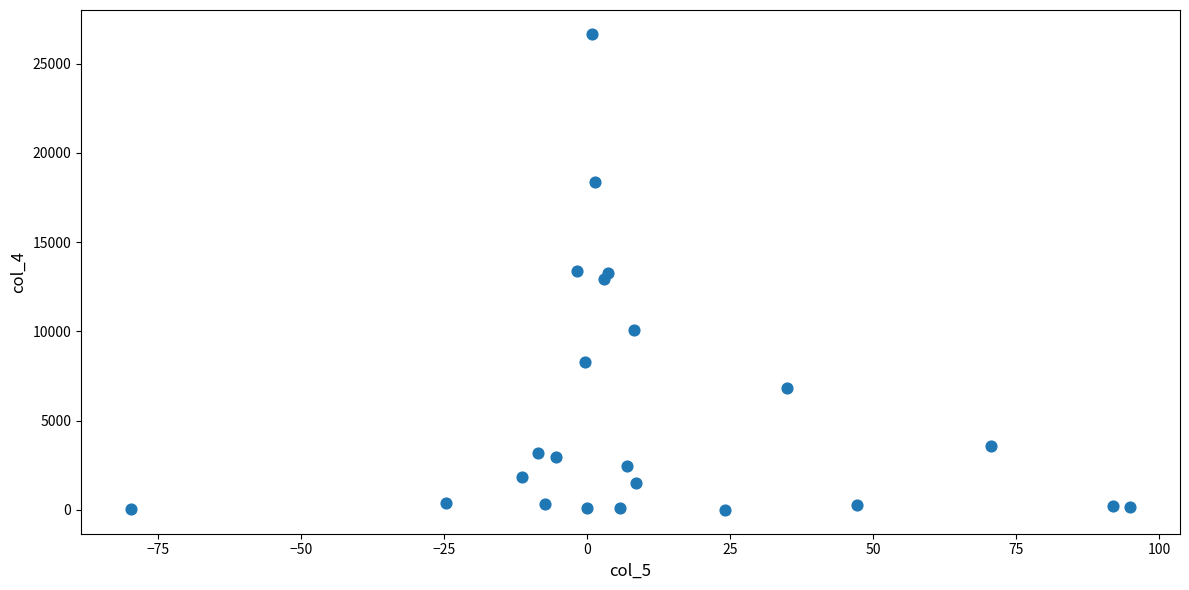

What is the range of X values (max minus min)?

174.6